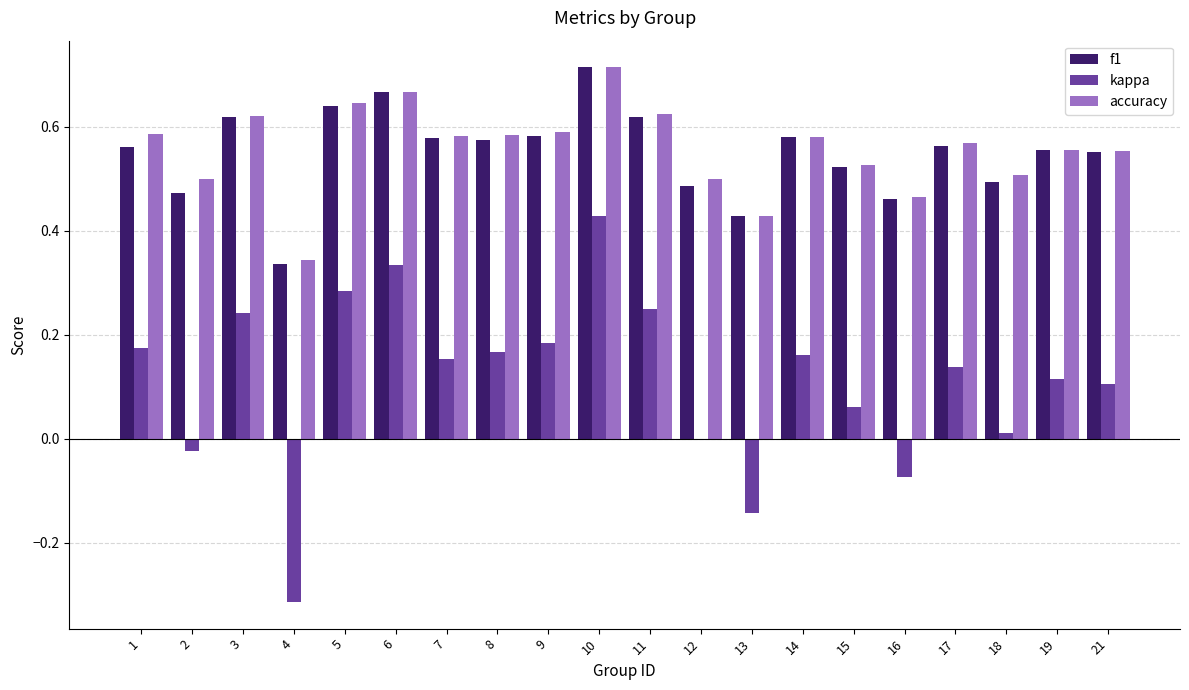

Is the value of kappa at 2 greater than the value of accuracy at 12?

No